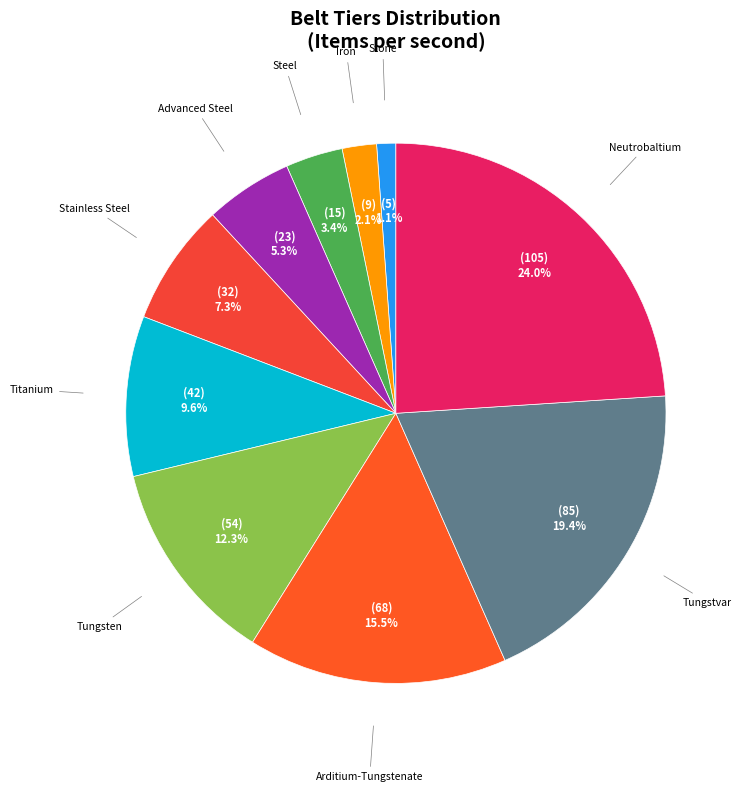

To the nearest percent, what is the difference between the largest and smallest slice percentages?

23%